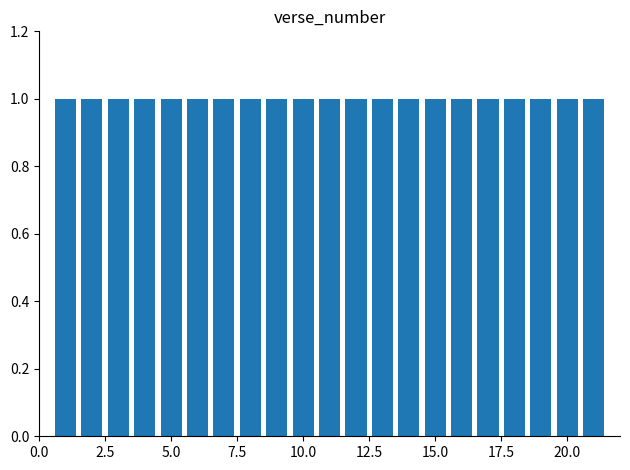

What is the value of the 1st bar from the left?

1